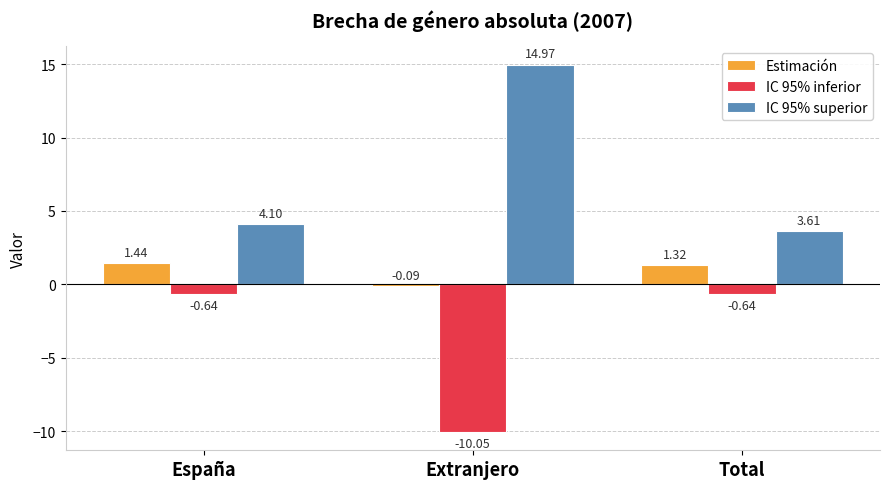

What are all the series names shown in the legend?

Estimación, IC 95% inferior, IC 95% superior